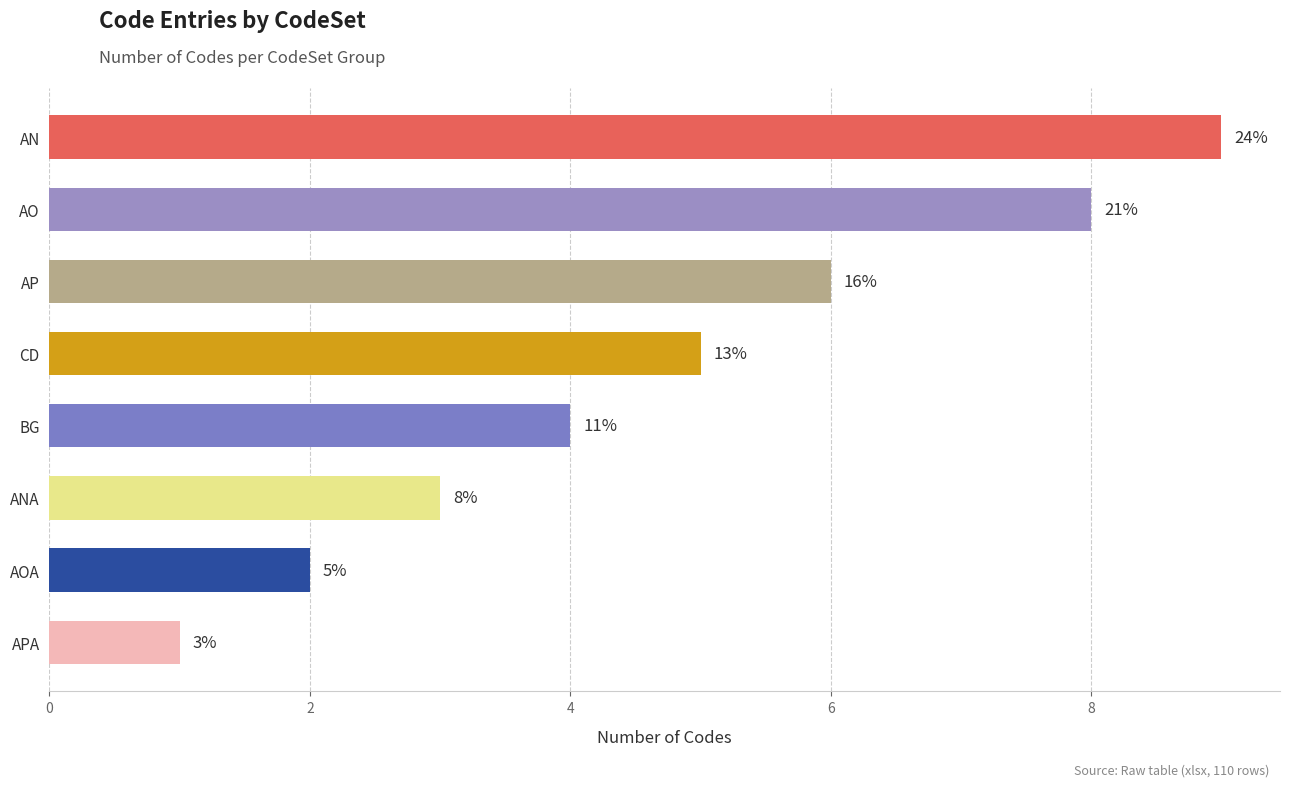

How many bars are there in total?

8